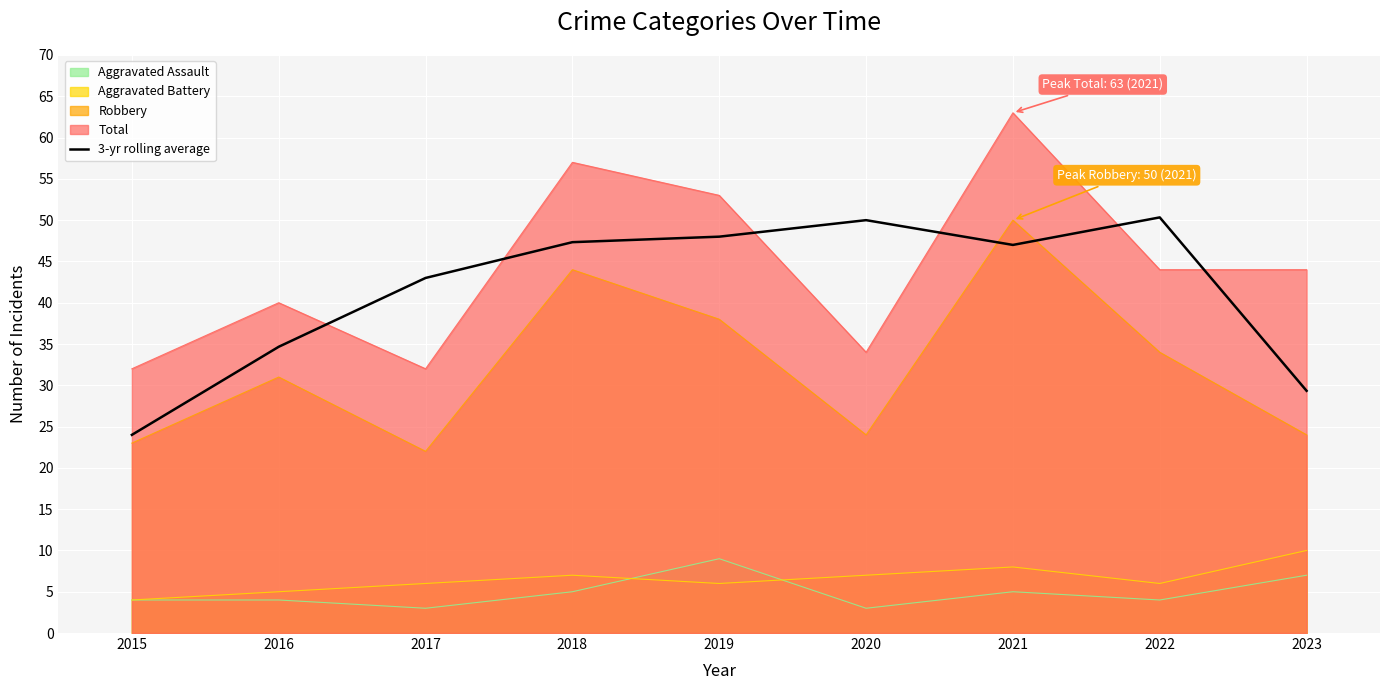

At which category does the data reach its first local peak?

2020